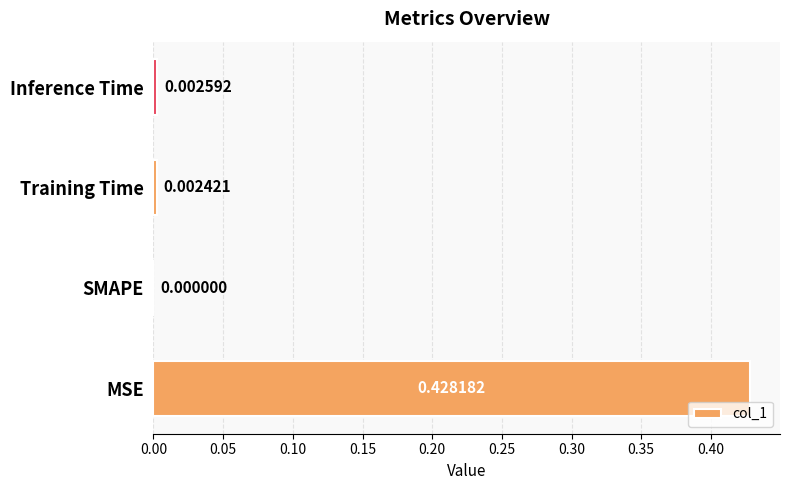

Are the bars horizontal?

Yes